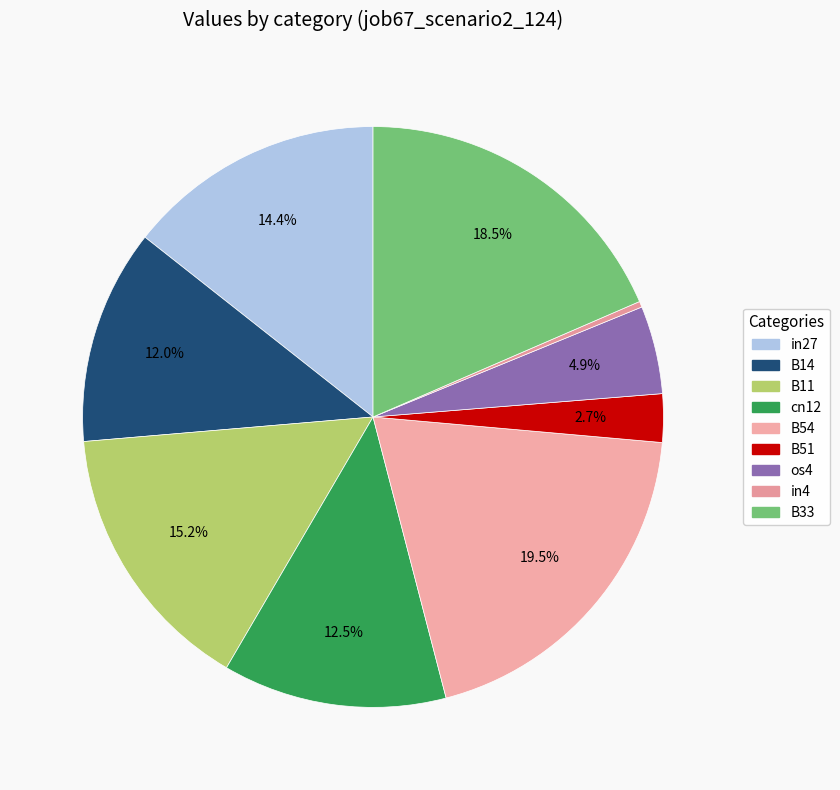

How many slices are in this pie chart?

9